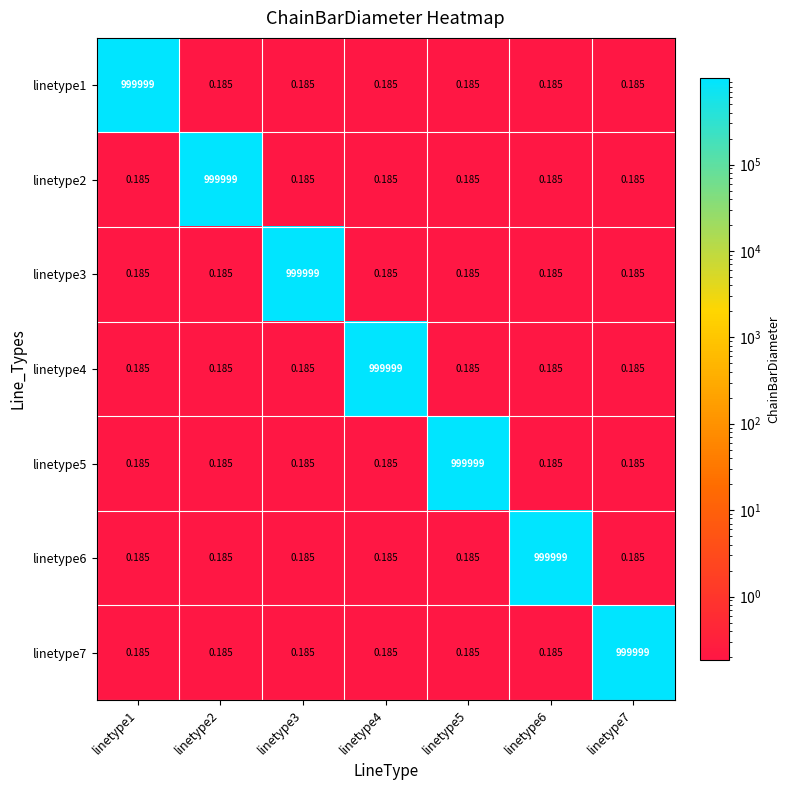

Reading left to right, transcribe all the data shown in this chart.

linetype1: linetype1=999999.0	linetype2=0.2	linetype3=0.2	linetype4=0.2	linetype5=0.2	linetype6=0.2	linetype7=0.2
linetype2: linetype1=0.2	linetype2=999999.0	linetype3=0.2	linetype4=0.2	linetype5=0.2	linetype6=0.2	linetype7=0.2
linetype3: linetype1=0.2	linetype2=0.2	linetype3=999999.0	linetype4=0.2	linetype5=0.2	linetype6=0.2	linetype7=0.2
linetype4: linetype1=0.2	linetype2=0.2	linetype3=0.2	linetype4=999999.0	linetype5=0.2	linetype6=0.2	linetype7=0.2
linetype5: linetype1=0.2	linetype2=0.2	linetype3=0.2	linetype4=0.2	linetype5=999999.0	linetype6=0.2	linetype7=0.2
linetype6: linetype1=0.2	linetype2=0.2	linetype3=0.2	linetype4=0.2	linetype5=0.2	linetype6=999999.0	linetype7=0.2
linetype7: linetype1=0.2	linetype2=0.2	linetype3=0.2	linetype4=0.2	linetype5=0.2	linetype6=0.2	linetype7=999999.0